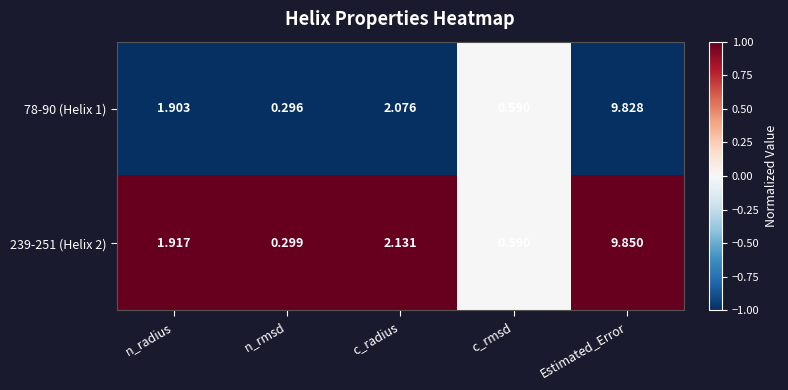

Is the value of 239-251 (Helix 2) at Estimated_Error greater than the value of 78-90 (Helix 1) at c_radius?

Yes